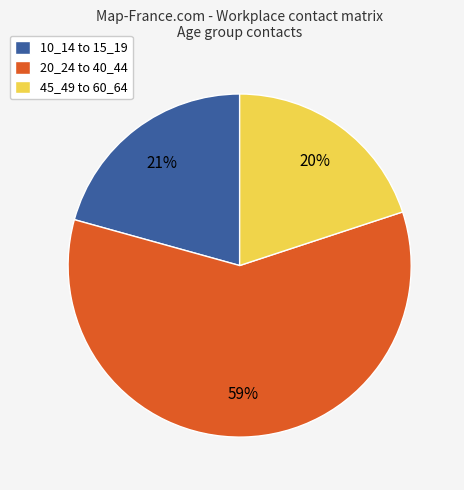

To the nearest percent, what percentage of the pie is 10_14 to 15_19?

21%